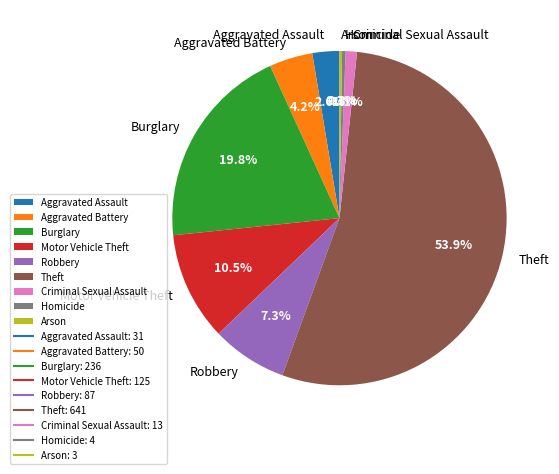

Approximately how many times larger is the value at Robbery compared to Burglary?

0.4